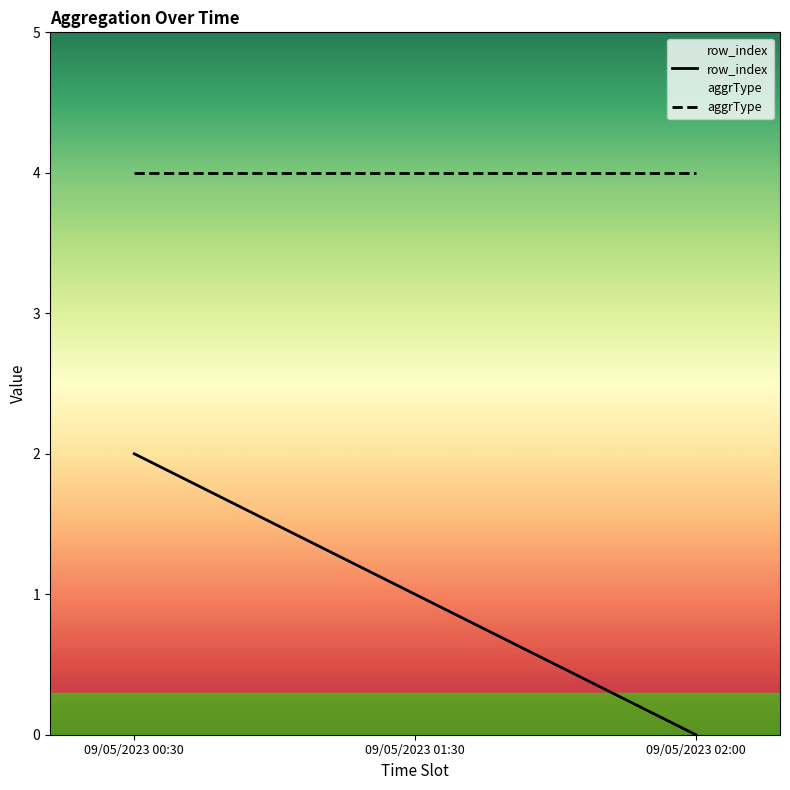

True or false: the data shows 1 at 09/05/2023 01:30.

True